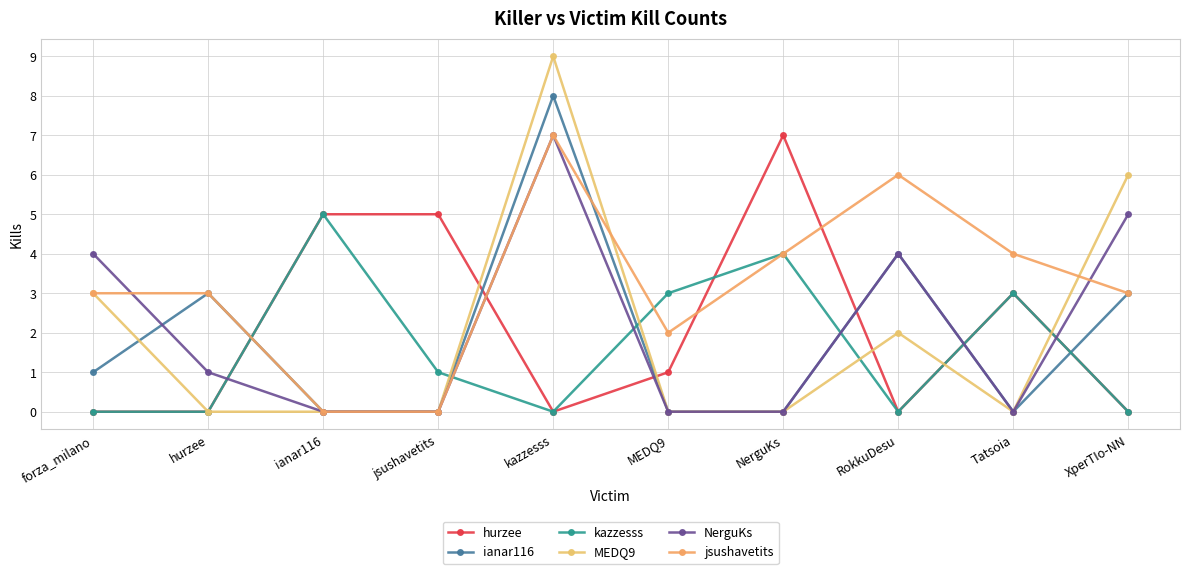

How many interior local valleys does the MEDQ9 series have?

1